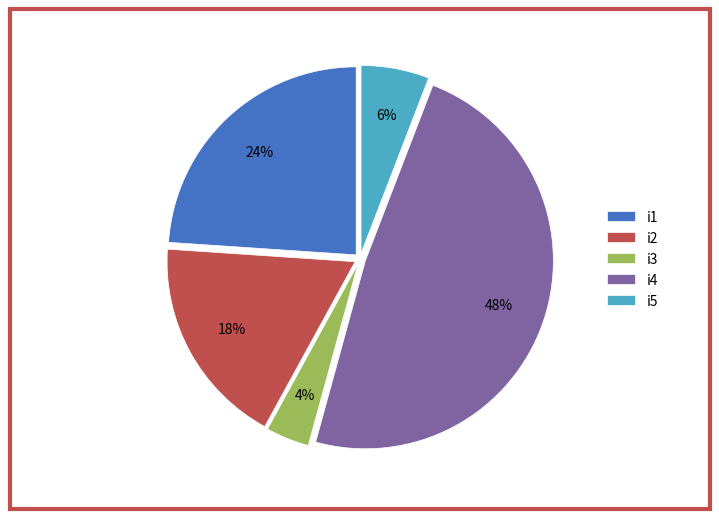

Do i3 and i4 together represent more than half of the pie?

Yes